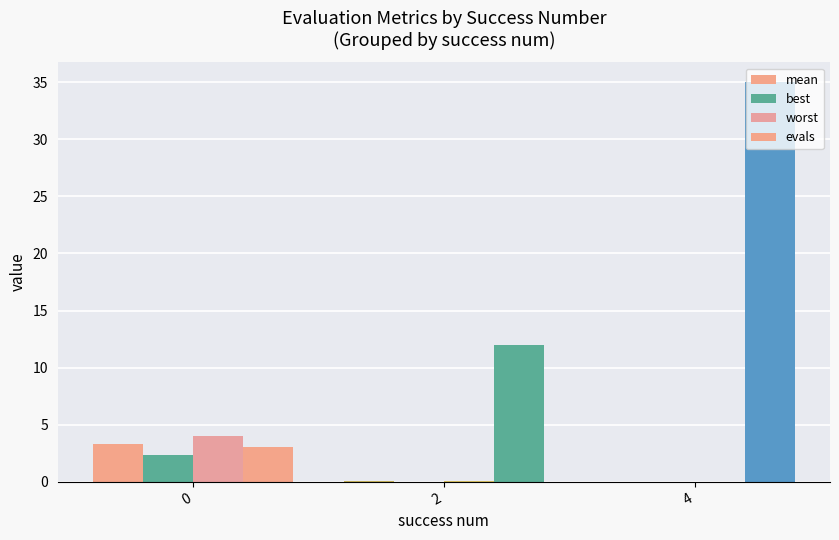

Is it true that mean equals 0.1 at 2?

True